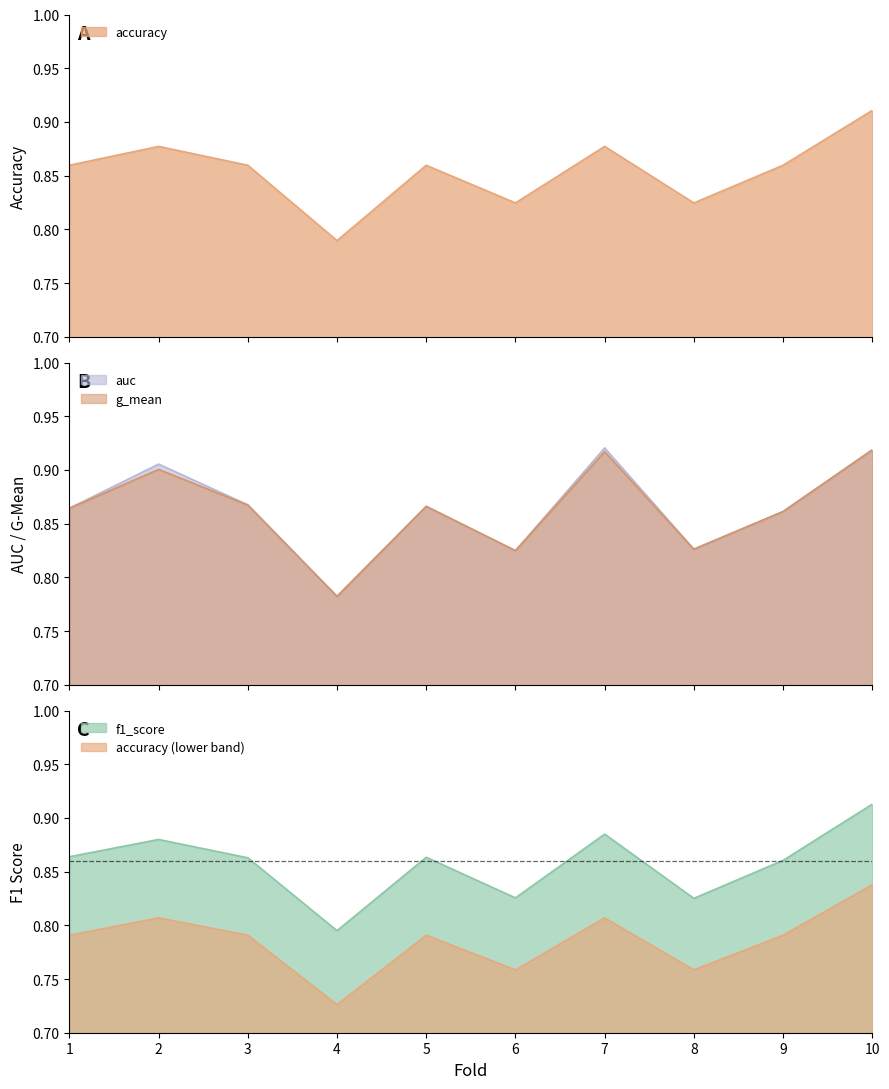

What value does the accuracy series have at 8?

0.8